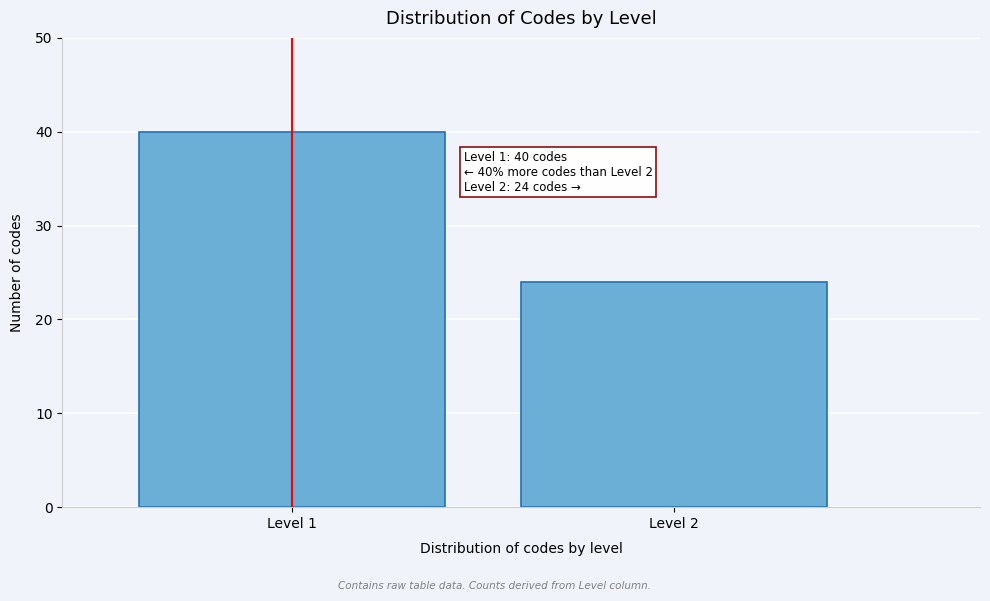

Reading left to right, extract all data points from this chart.

40	24